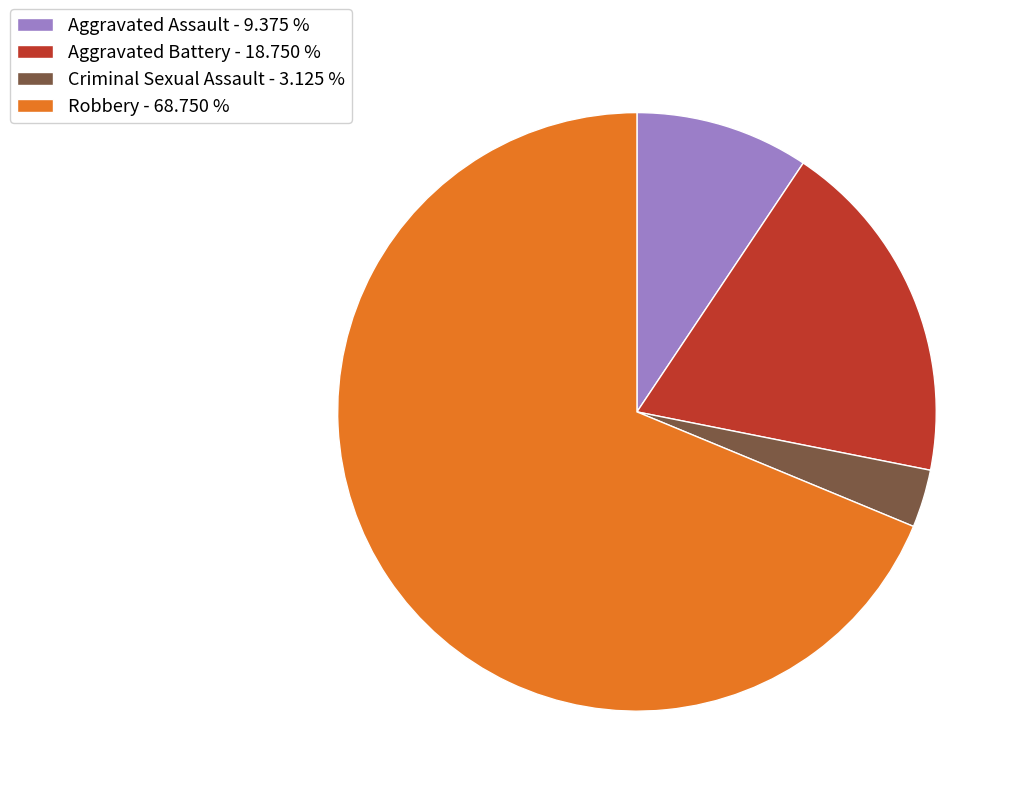

The Aggravated Battery slice represents 19% of the pie. True or false?

True